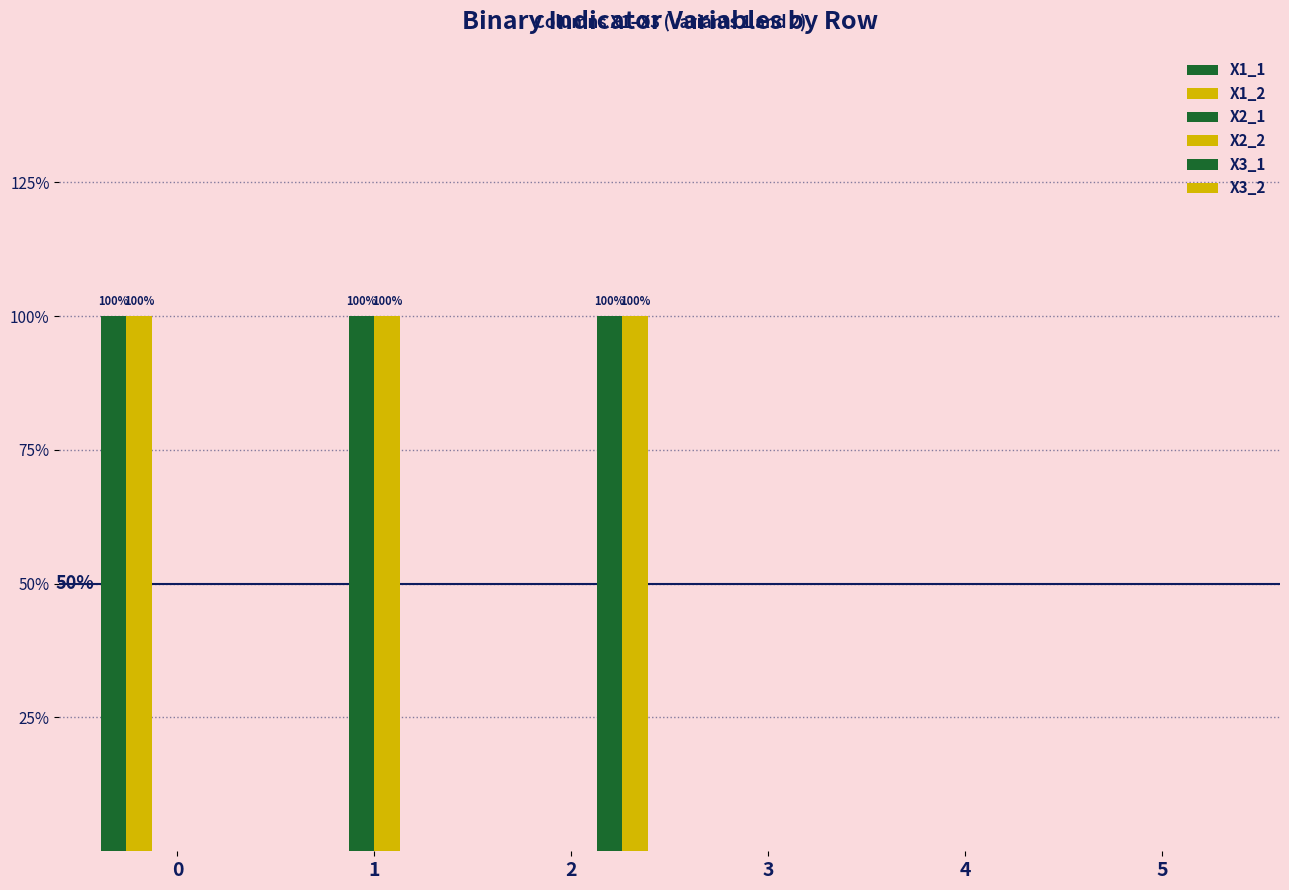

Are the bars horizontal?

No